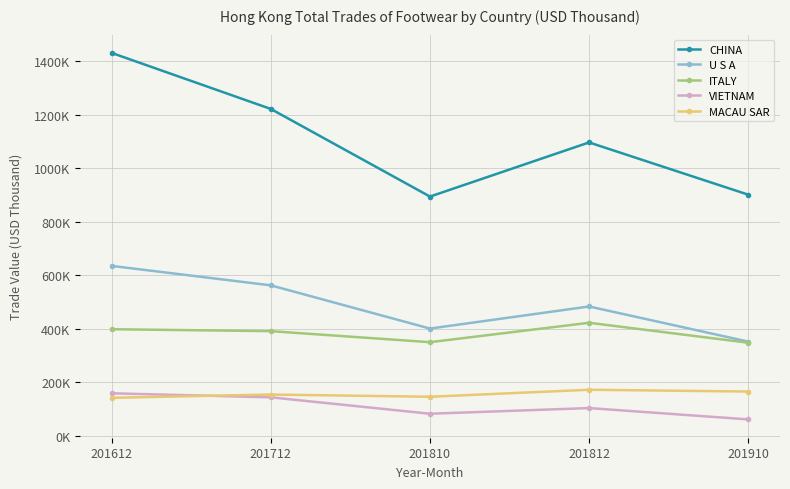

At which category is the sum across all series the highest?

201612